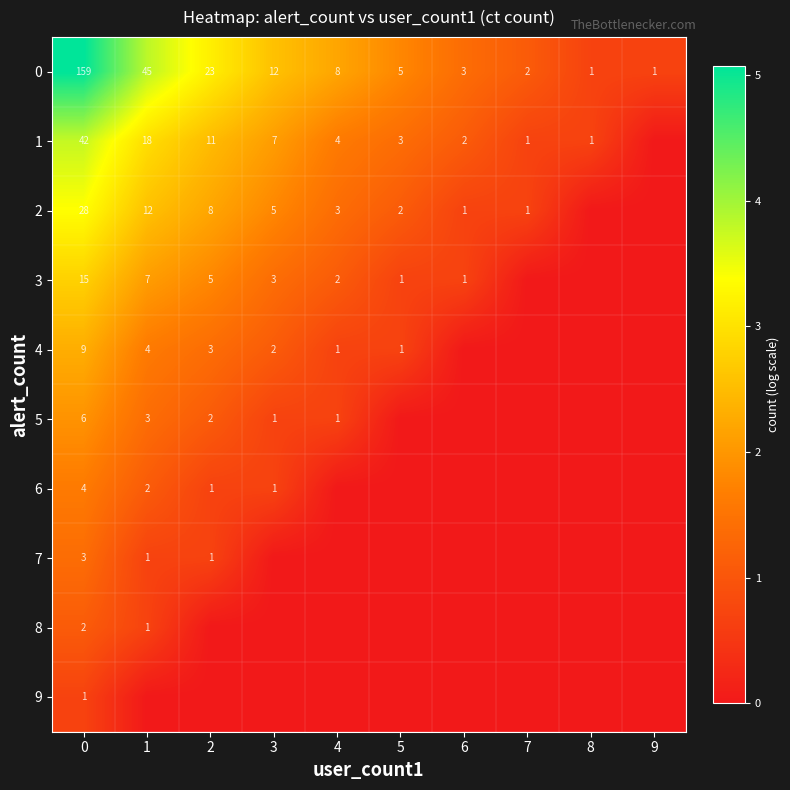

Is the value of 8 at 0 greater than the value of 6 at 3?

Yes